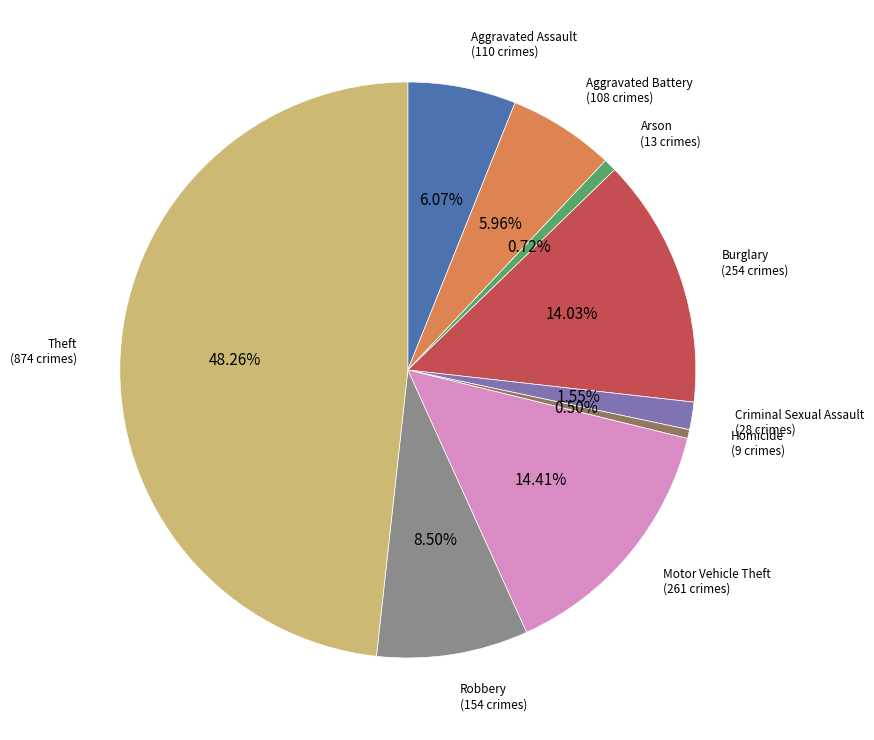

Does any single category account for the majority?

No